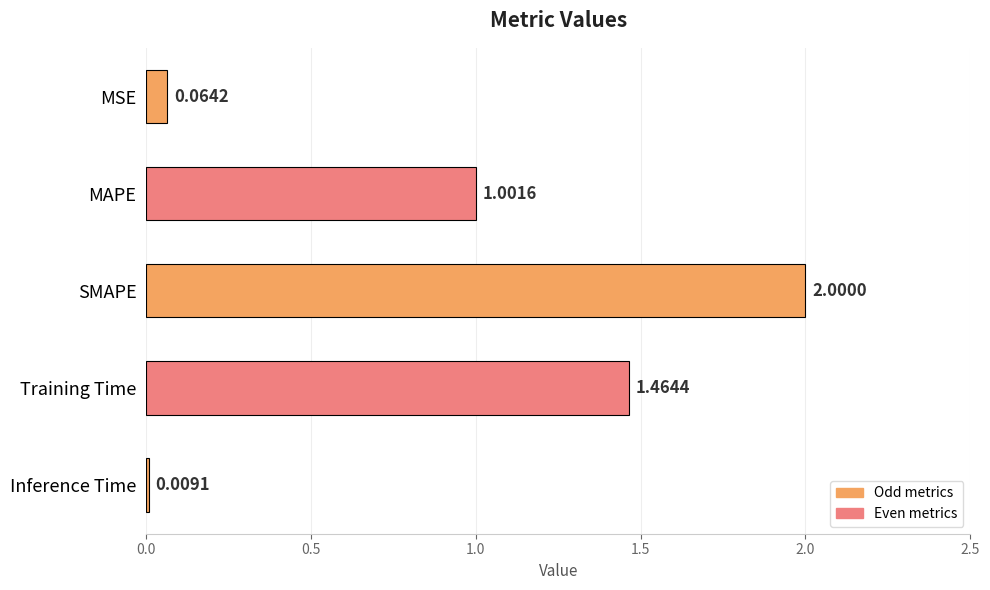

Rank the categories by value from highest to lowest.

SMAPE, Training Time, MAPE, MSE, Inference Time